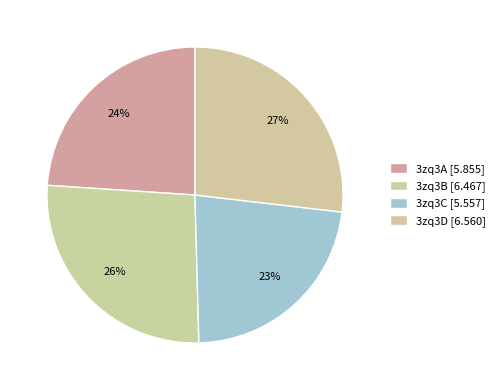

How many slices are in this pie chart?

4